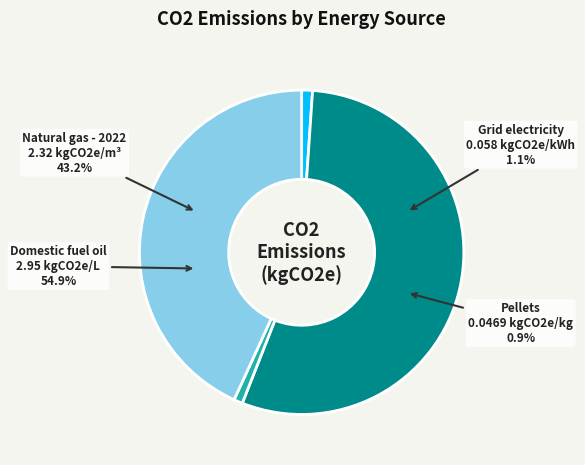

Is the sum of Natural gas - 2022 and Domestic fuel oil greater than half?

Yes